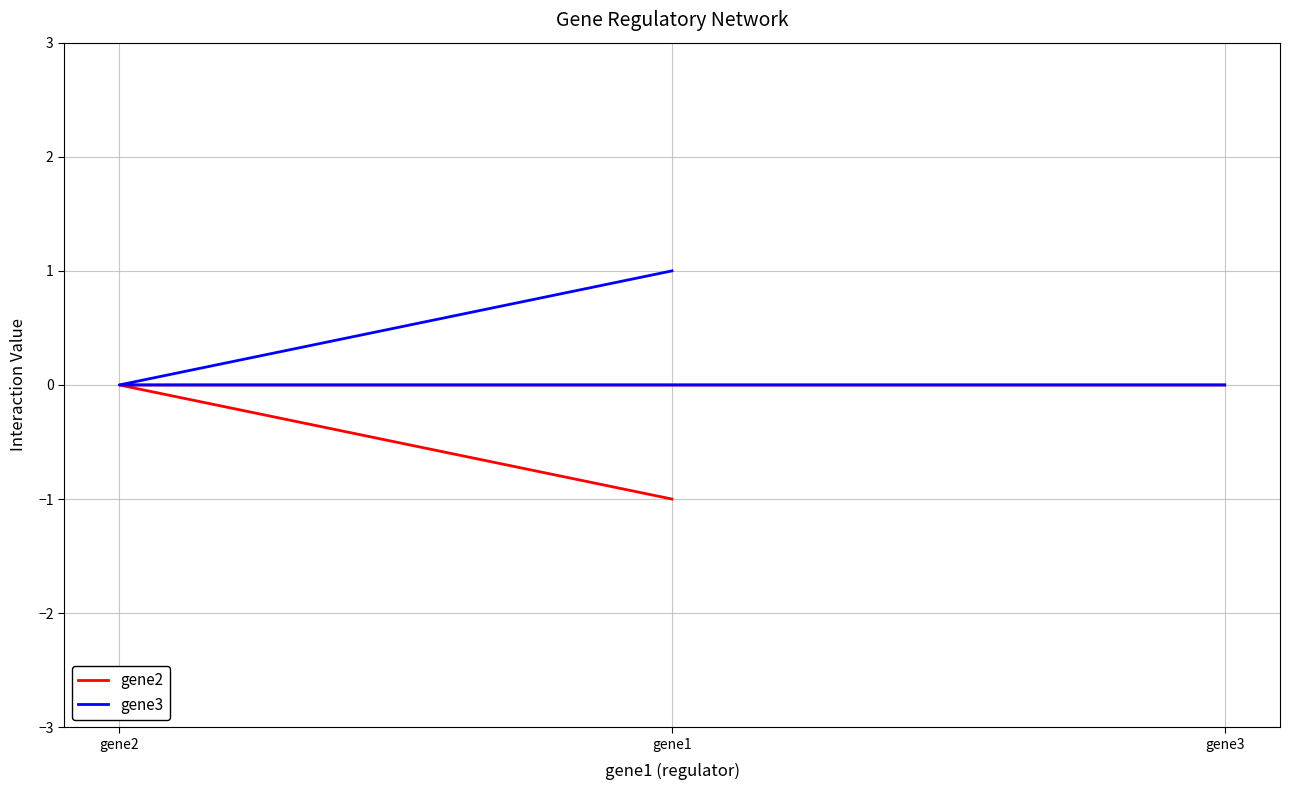

Does the chart display data point markers on the line(s)?

No